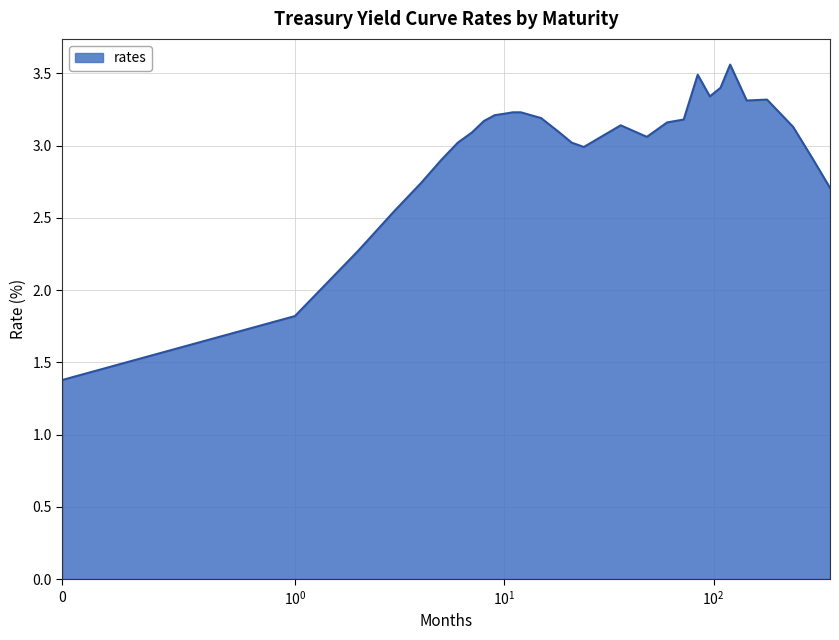

What is the difference between the maximum and minimum values?

2.2